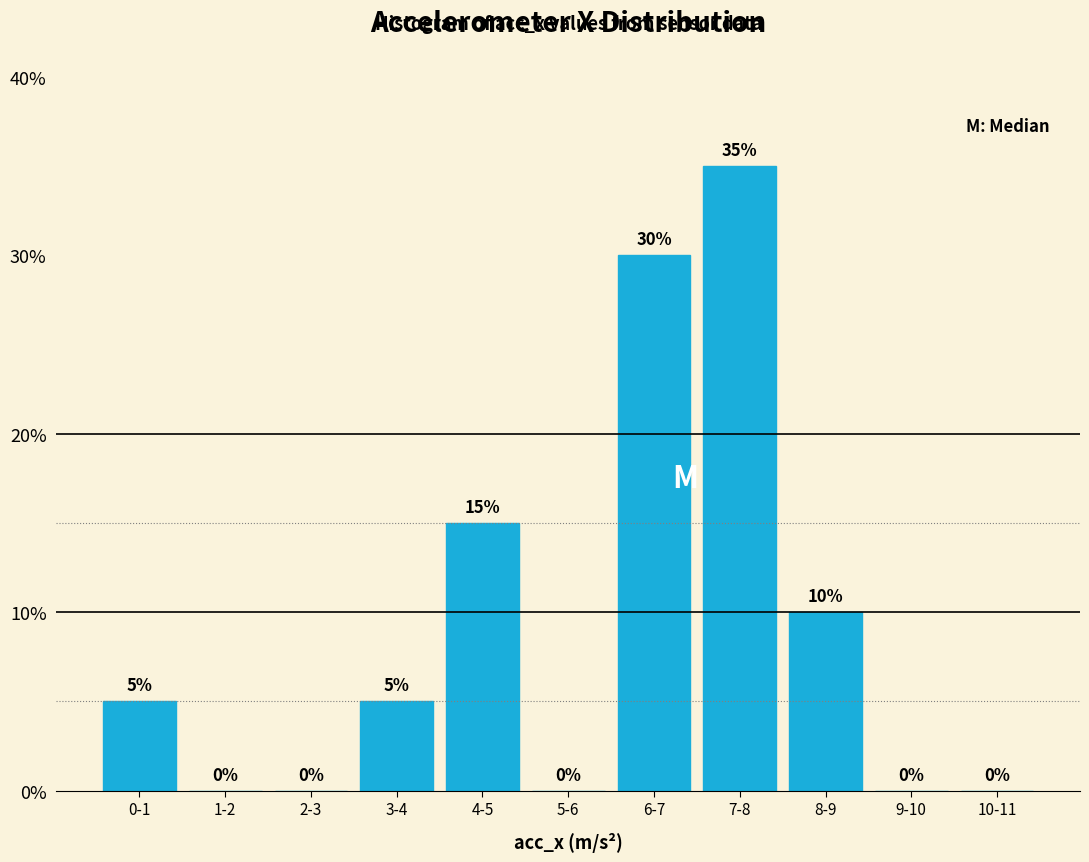

Reading right to left, extract all data points from this chart.

10-11=0	9-10=0	8-9=10	7-8=35	6-7=30	5-6=0	4-5=15	3-4=5	2-3=0	1-2=0	0-1=5